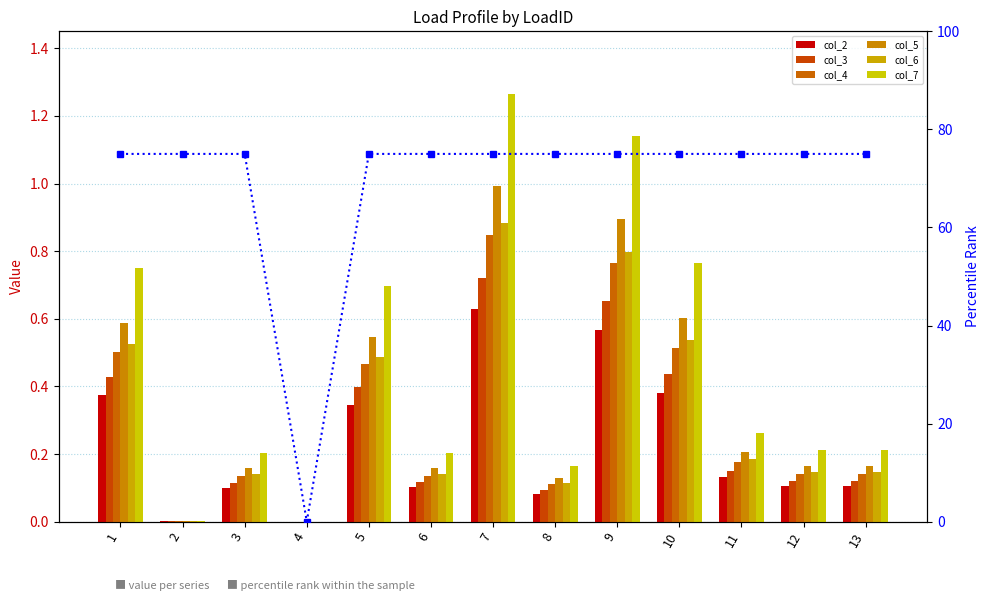

The value of col_4 at 3 is 0.0. True or false?

False